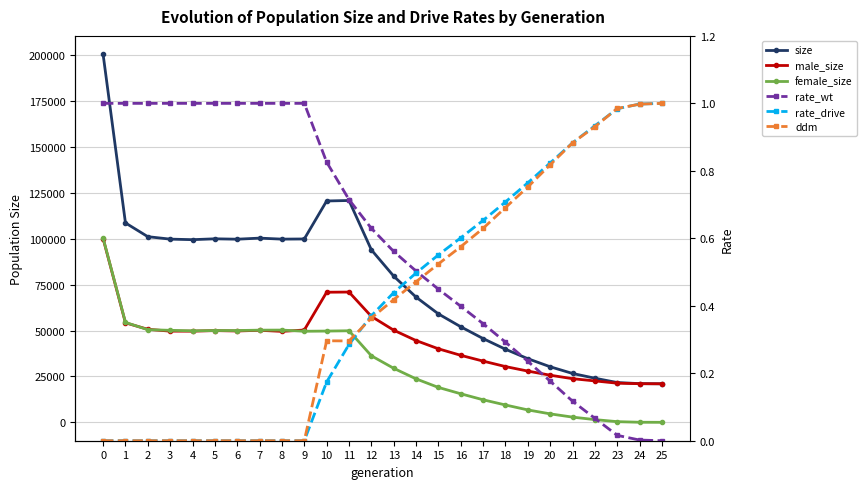

Rank the categories by female_size value from highest to lowest.

0, 1, 2, 8, 7, 3, 5, 6, 11, 4, 10, 9, 12, 13, 14, 15, 16, 17, 18, 19, 20, 21, 22, 23, 24, 25